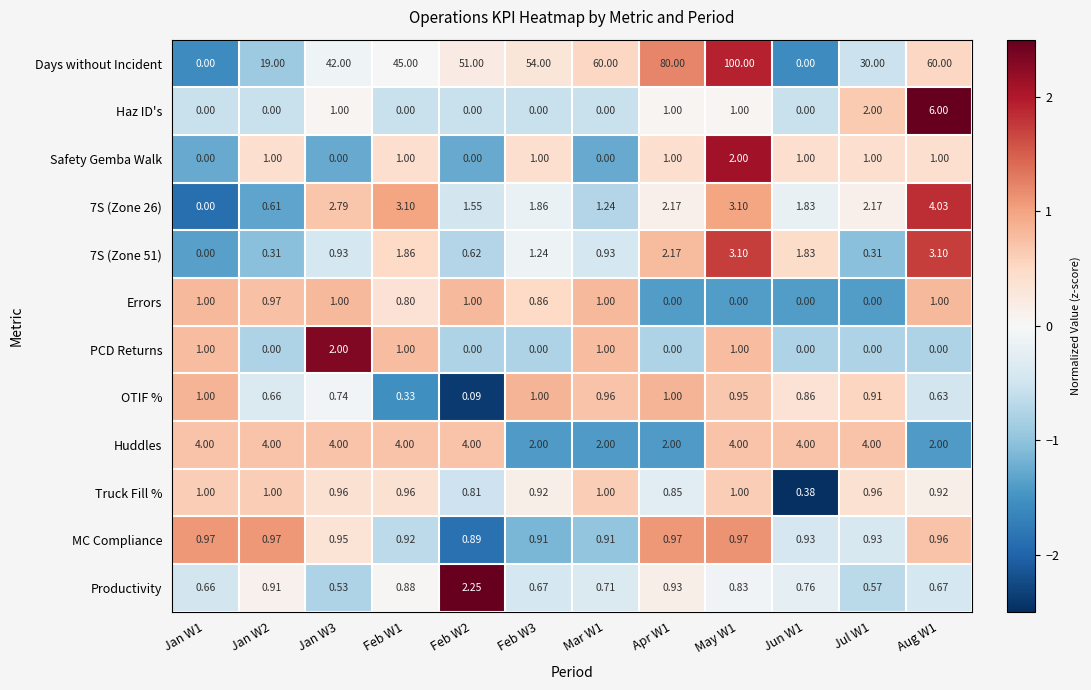

Between Feb W2 and Aug W1, which series saw the biggest shift?

Days without Incident